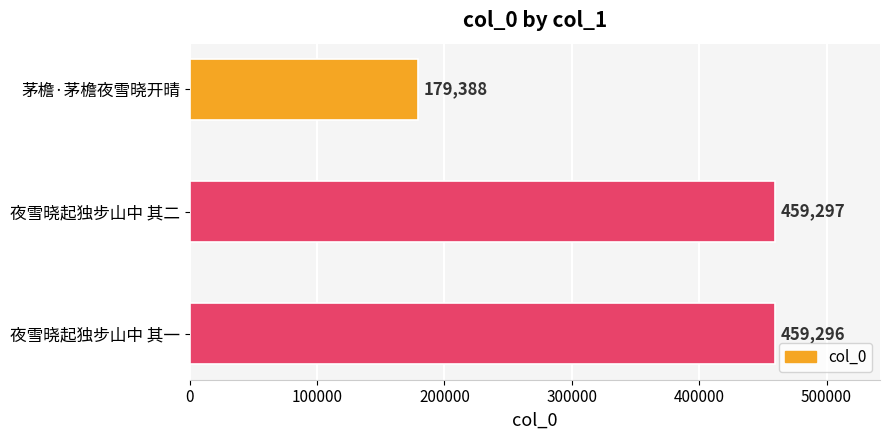

Does the chart contain any negative values?

No